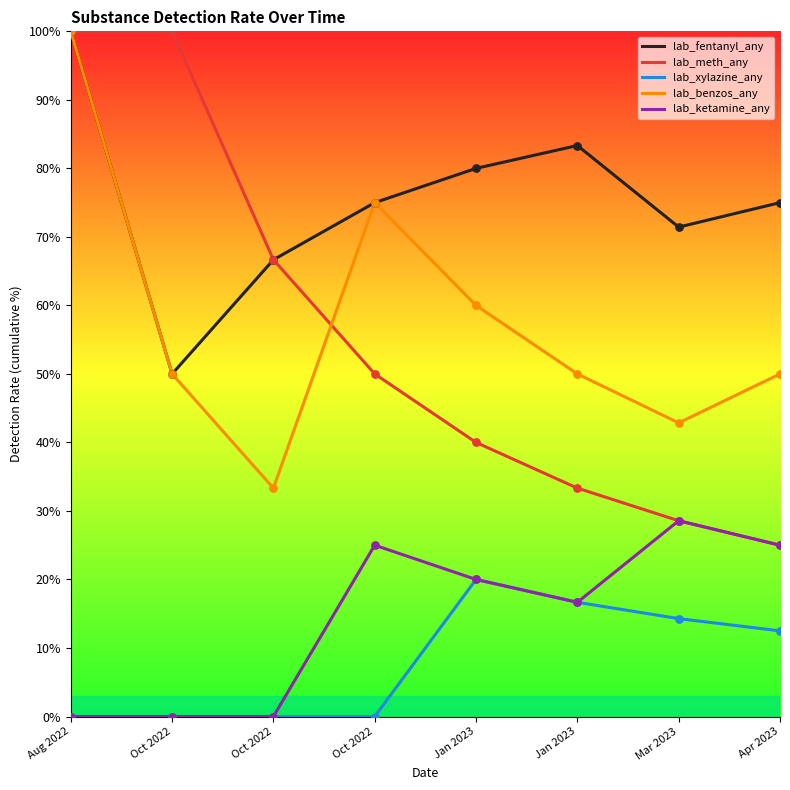

What are all the series names shown in the legend?

lab_fentanyl_any, lab_meth_any, lab_xylazine_any, lab_benzos_any, lab_ketamine_any